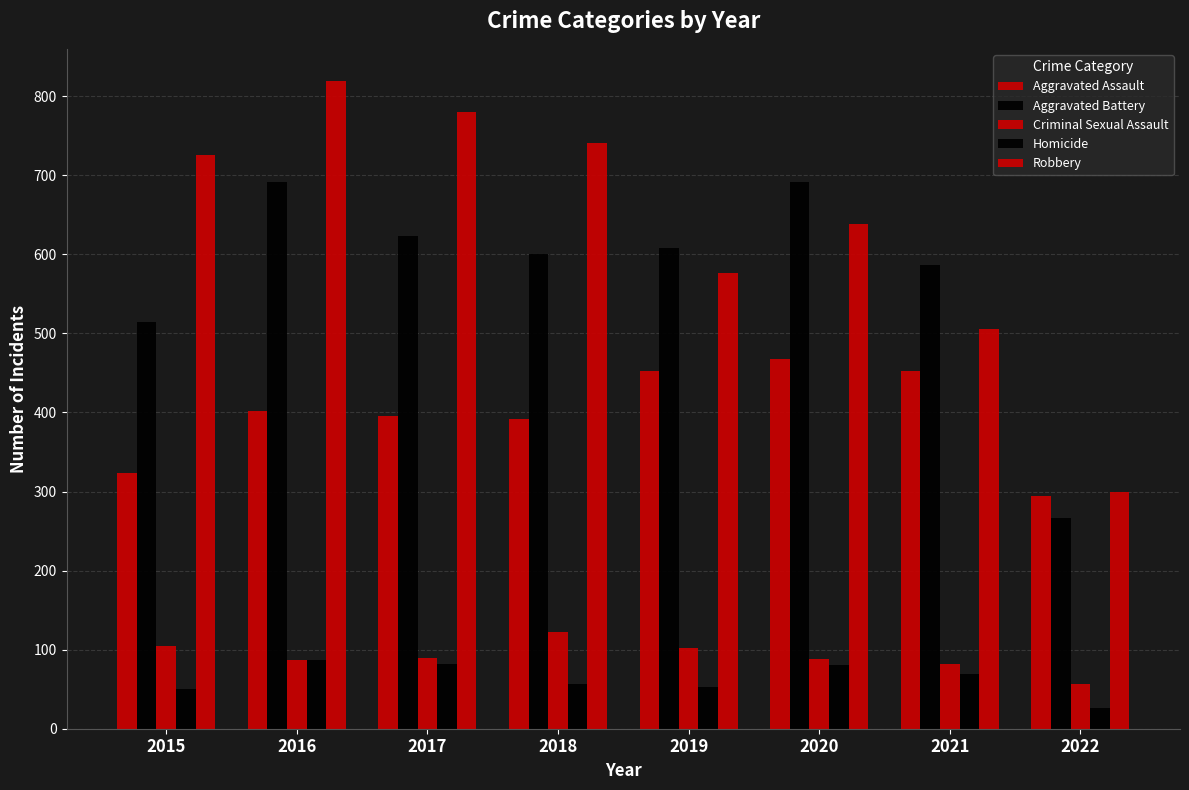

How many bars are there in each group?

5